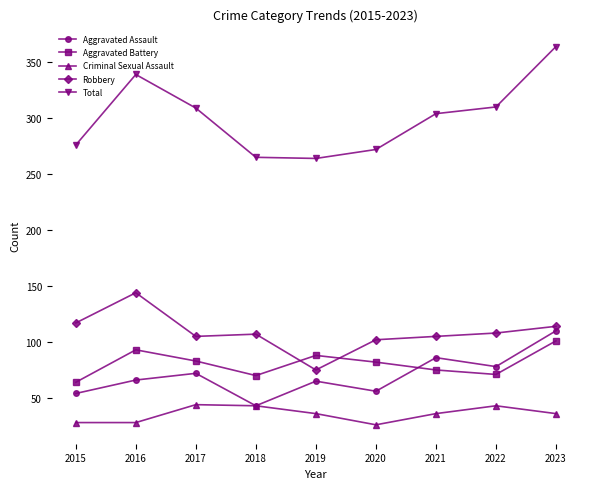

Which series ends up on top after the final intersection of Aggravated Battery and Robbery?

Robbery